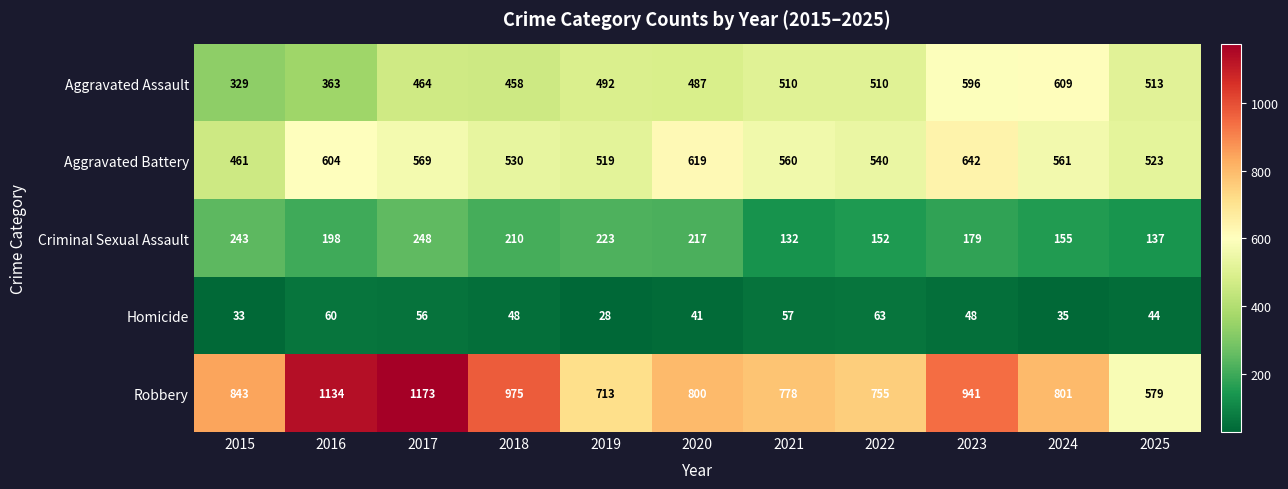

How many values in the Homicide series are below 48?

5